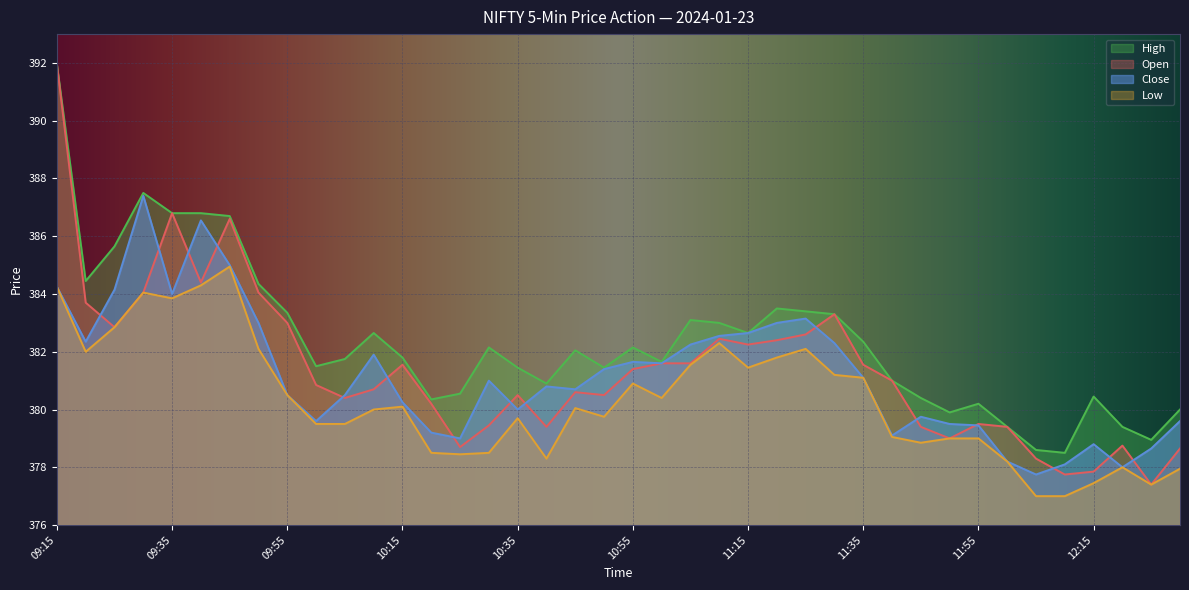

What is the label of the 9th point from the right?

11:50